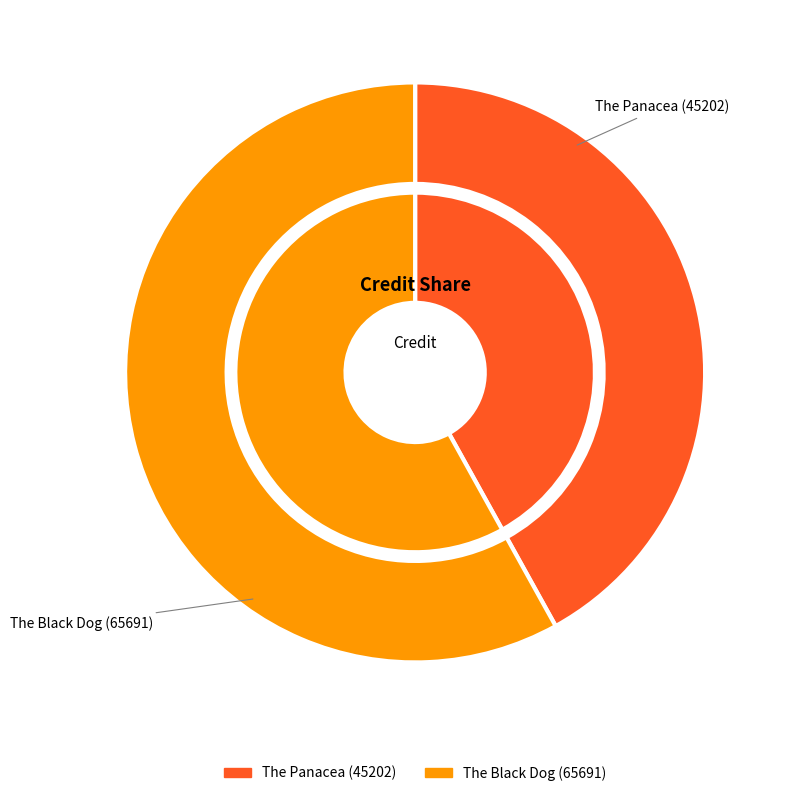

Which category accounts for the majority?

The Black Dog (65691)